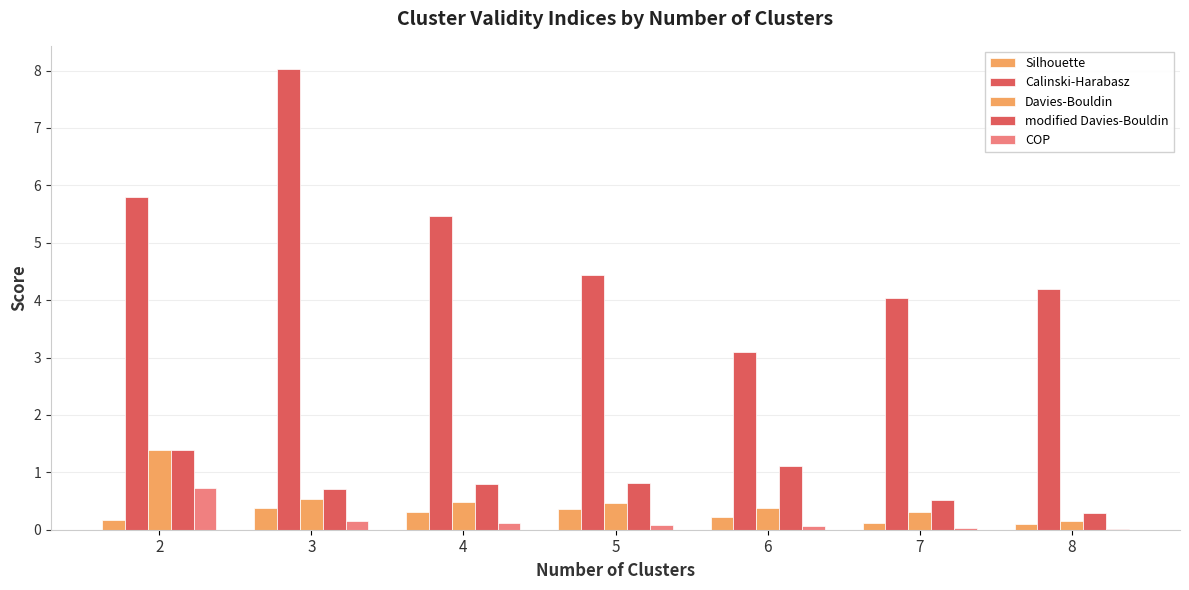

What is the spread (max minus min) of values at 8?

4.2